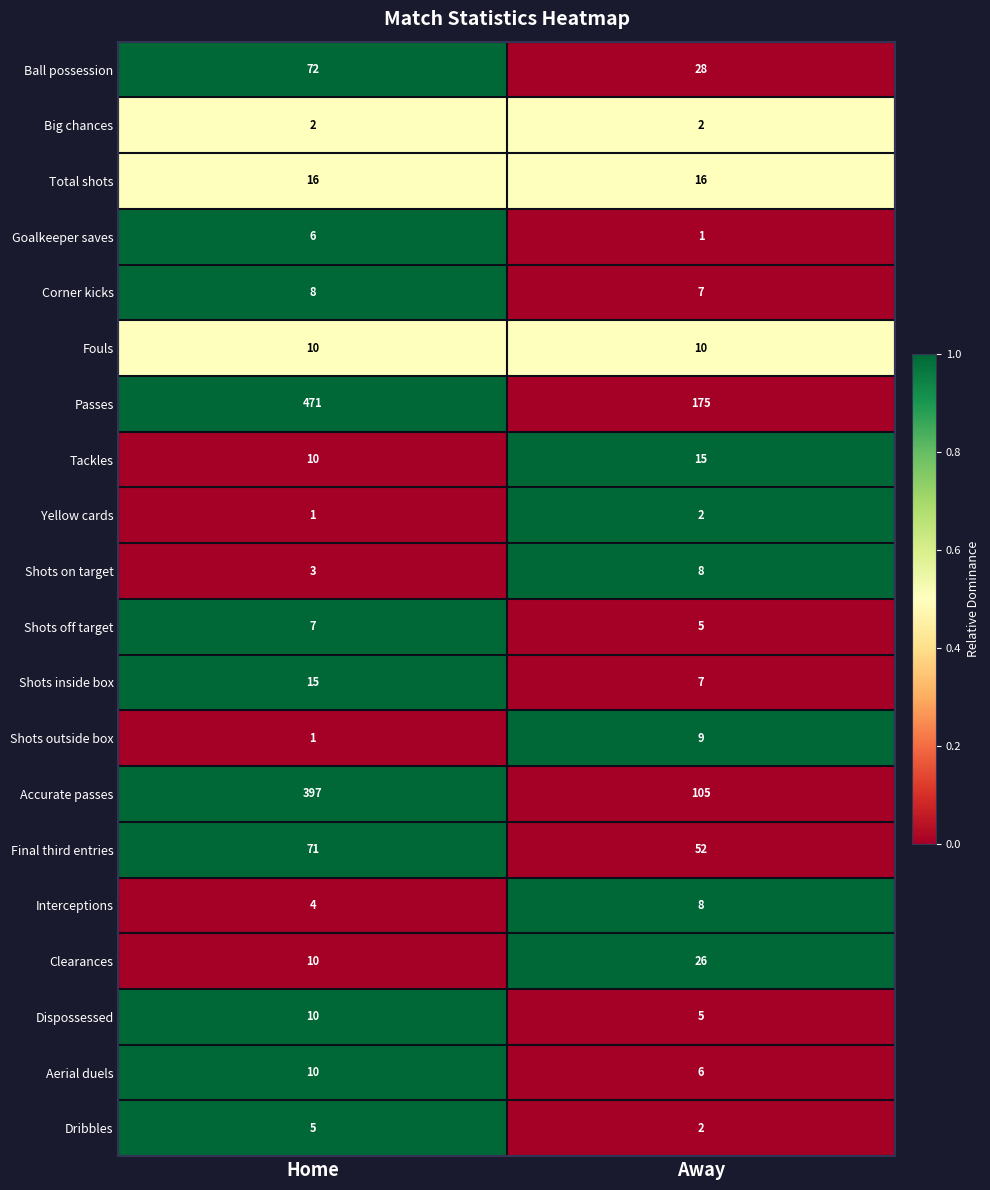

The value of Goalkeeper saves at Away is 1. True or false?

True